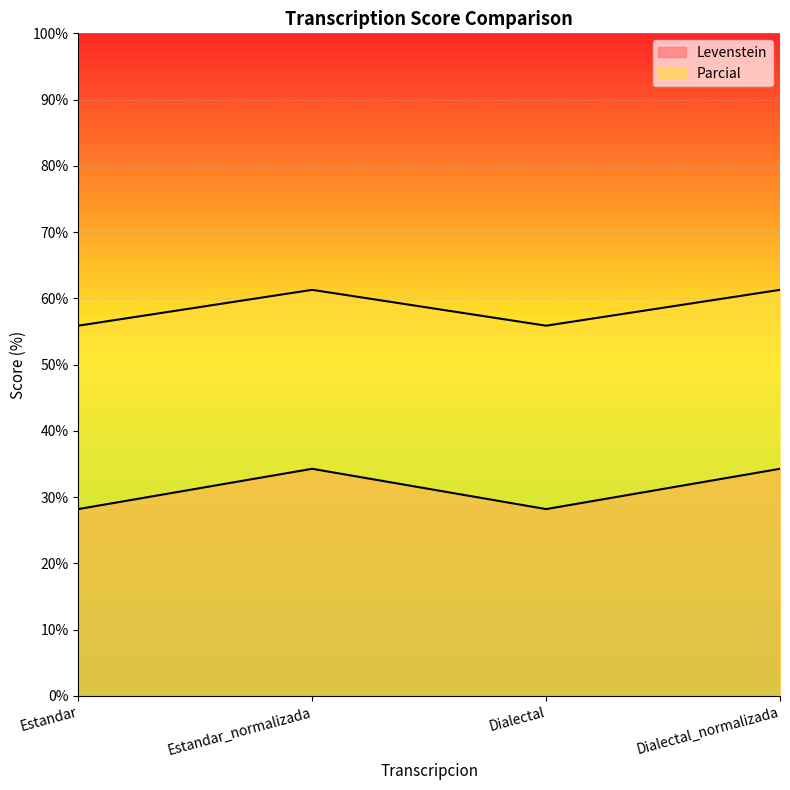

What position from the left is Estandar?

1